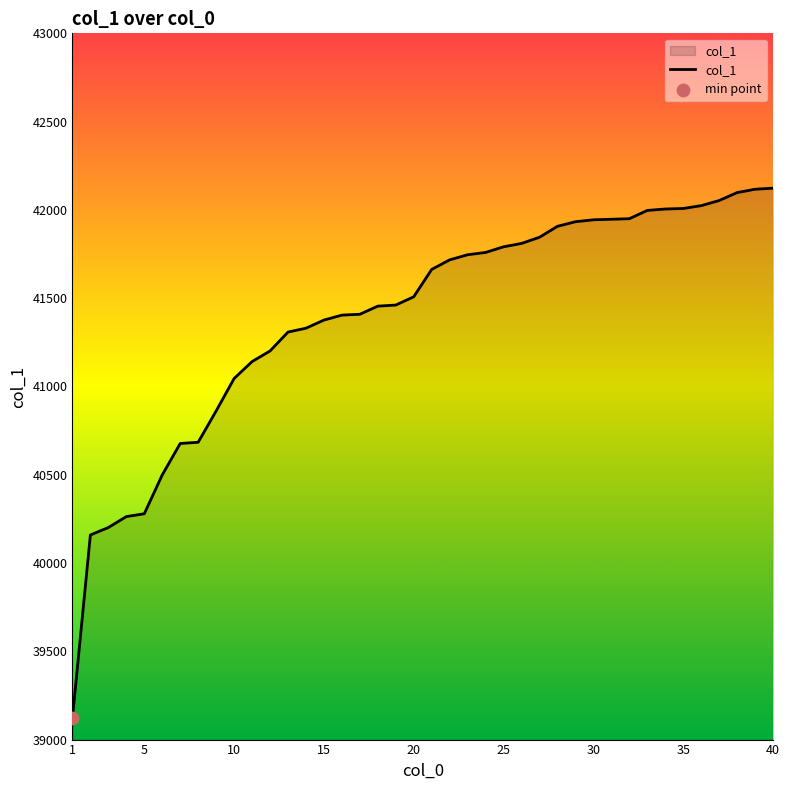

What is the maximum value shown in the chart?

42123